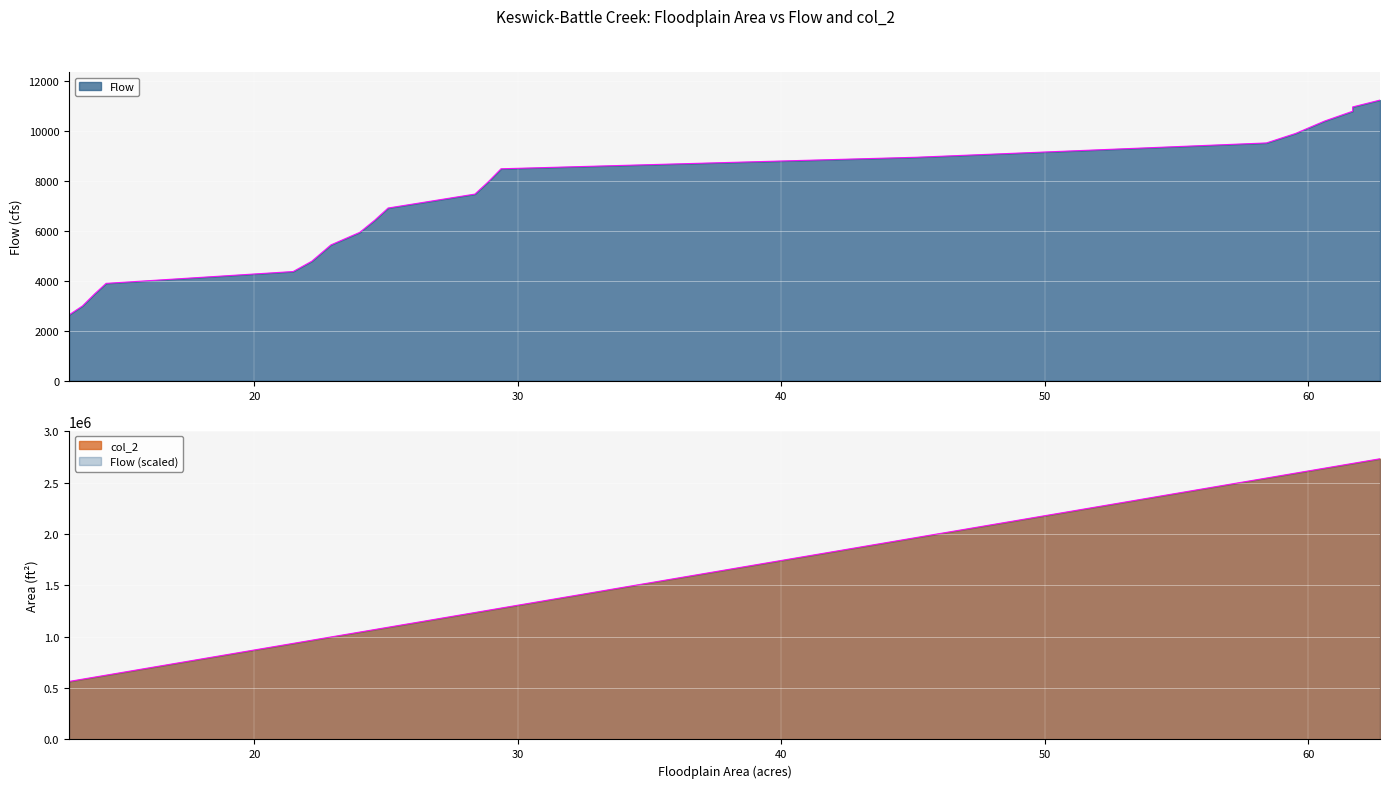

Is the value of col_2 at 23.9949731393919 greater than the value of Flow at 28.8816394424222?

Yes